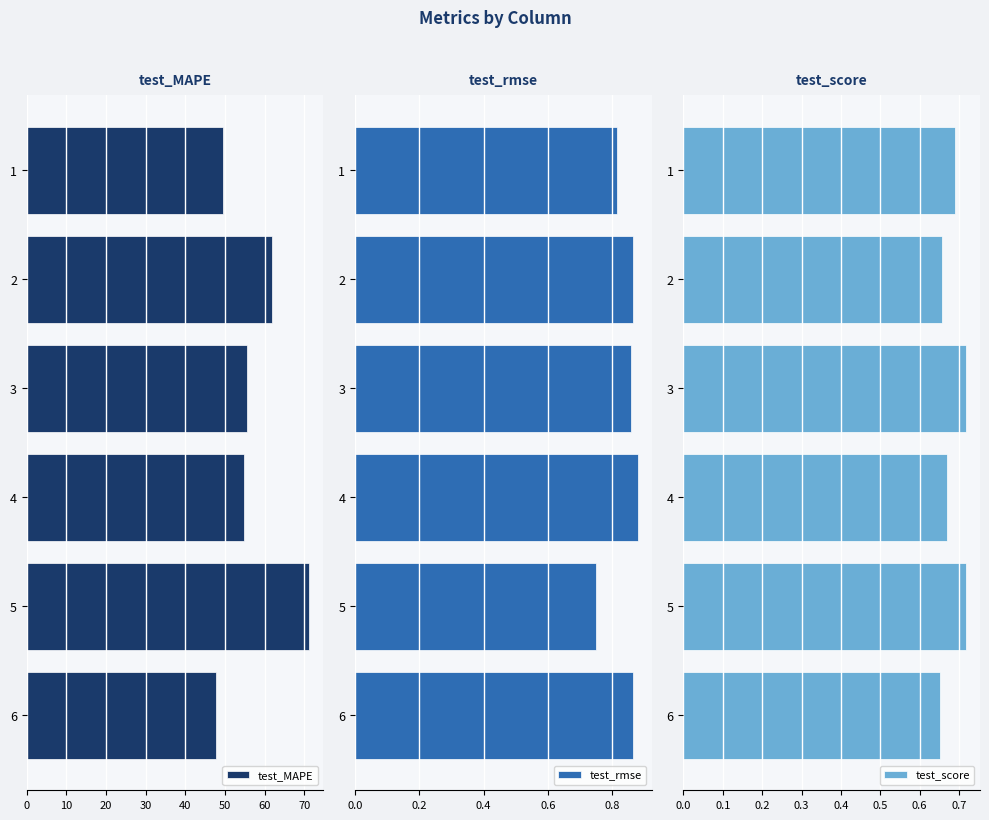

Reading left to right, what are all the values shown in this chart?

test_MAPE: 49.5	62.0	55.6	54.9	71.2	47.8
test_rmse: 0.8	0.9	0.9	0.9	0.8	0.9
test_score: 0.7	0.7	0.7	0.7	0.7	0.7